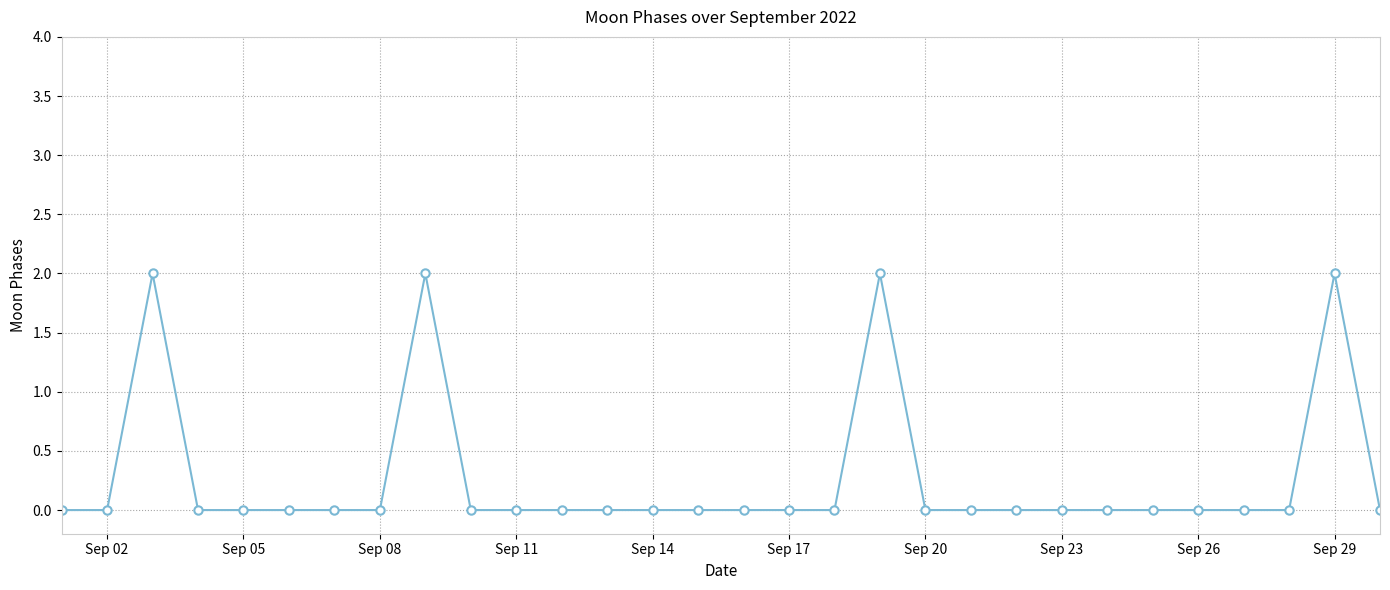

What is the greatest value displayed?

2